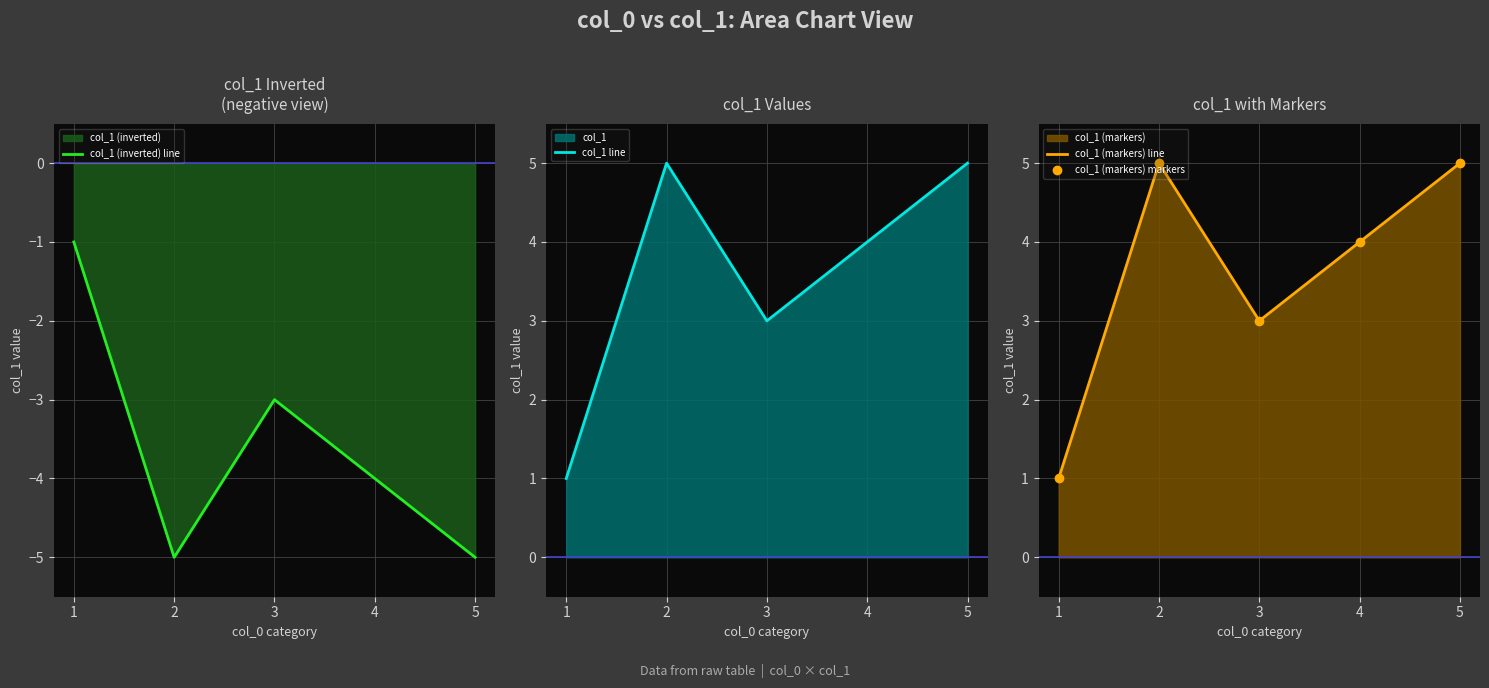

Rank the series at 2 from highest to lowest value.

col_1 line, col_1 (markers) line, col_1 (markers) markers, col_1 (inverted) line